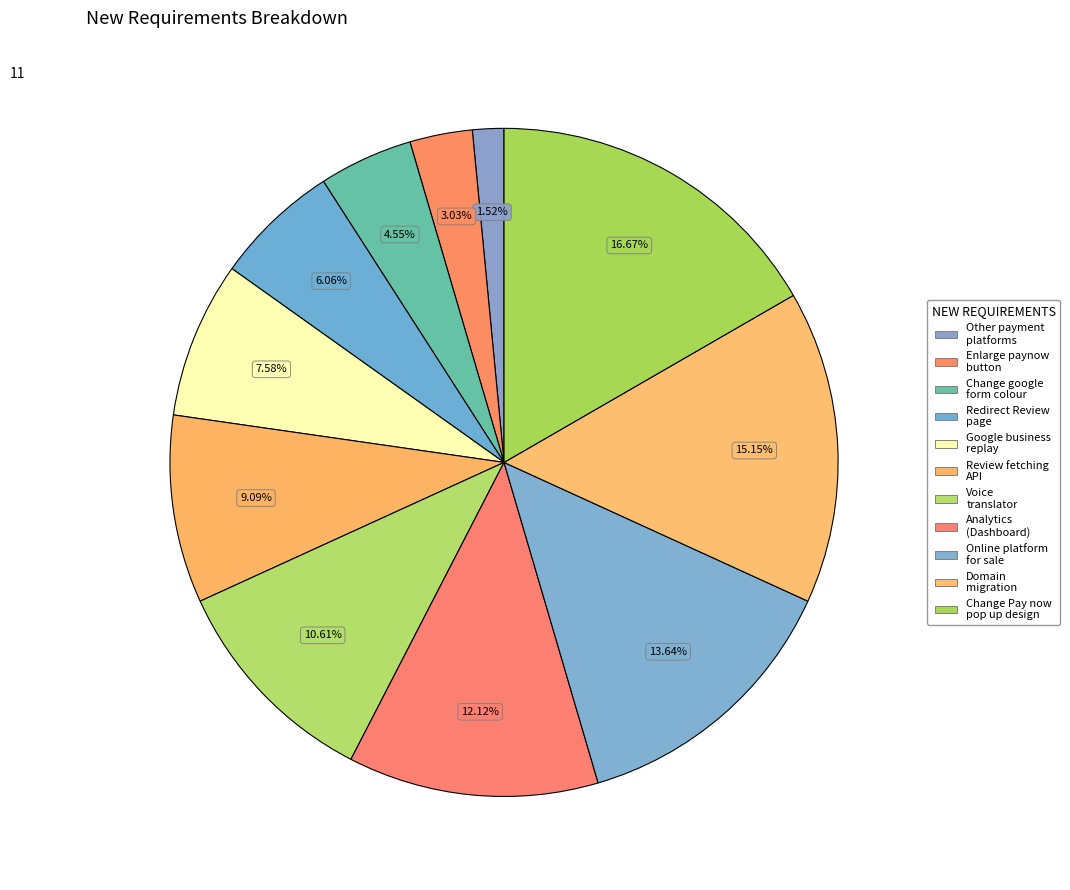

How many segments does this pie chart have?

11